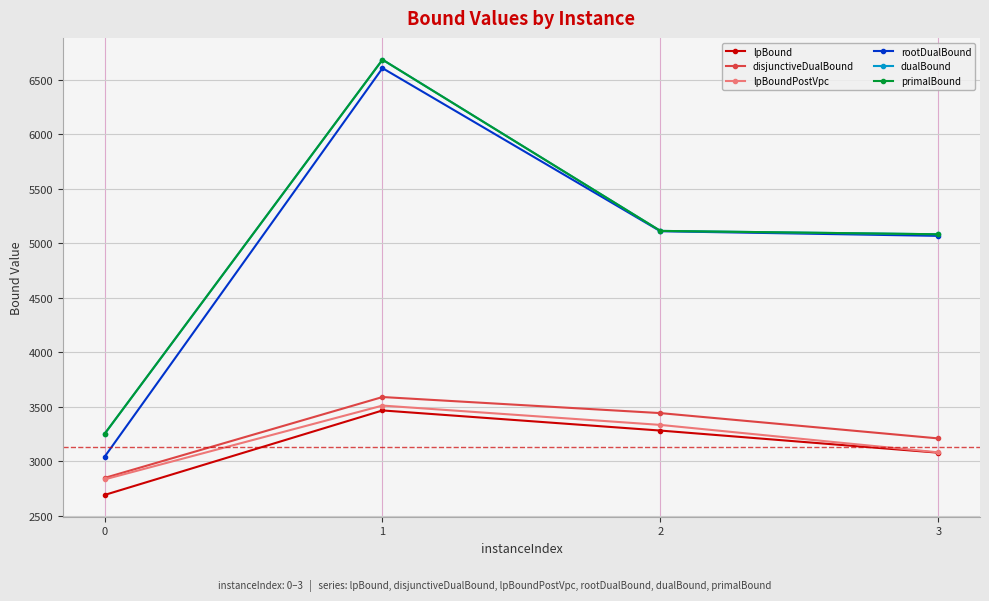

What is the total value across all series at 2?

25397.4